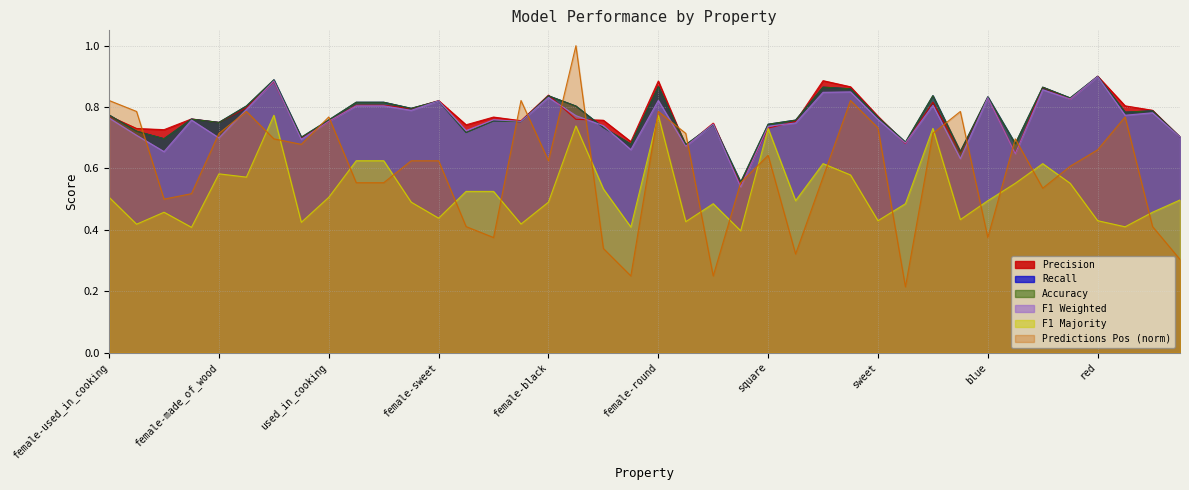

The value of p at hot is 0.8. True or false?

True